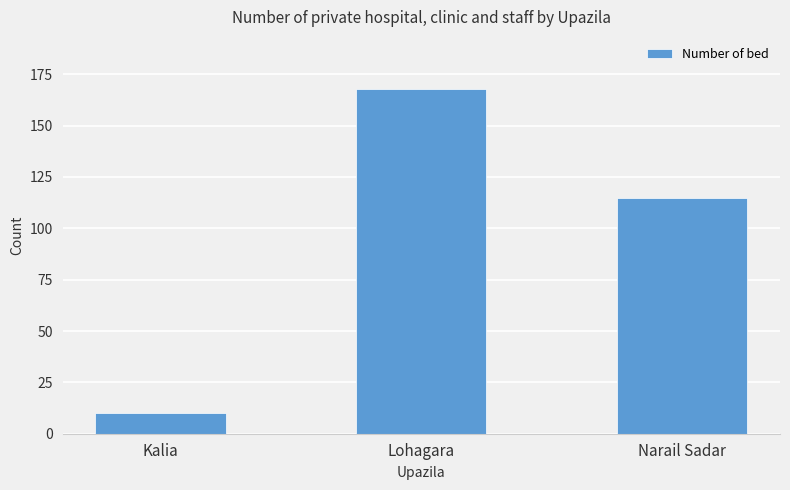

What is the smallest value displayed?

10